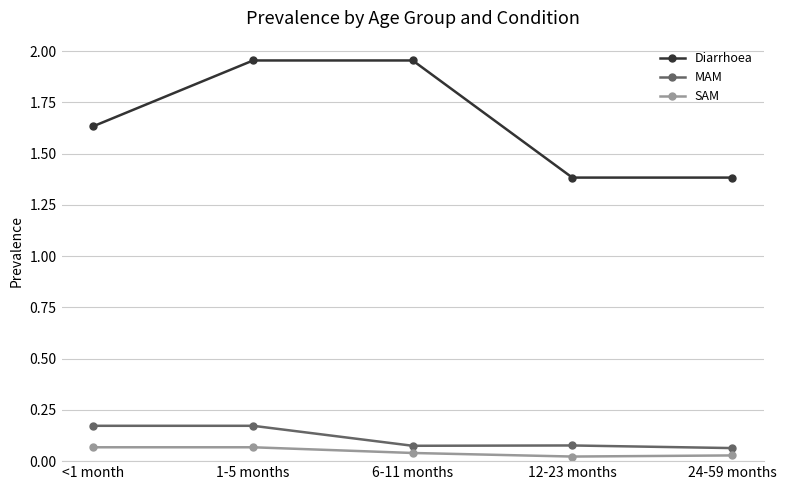

What position from the left is 24-59 months?

5